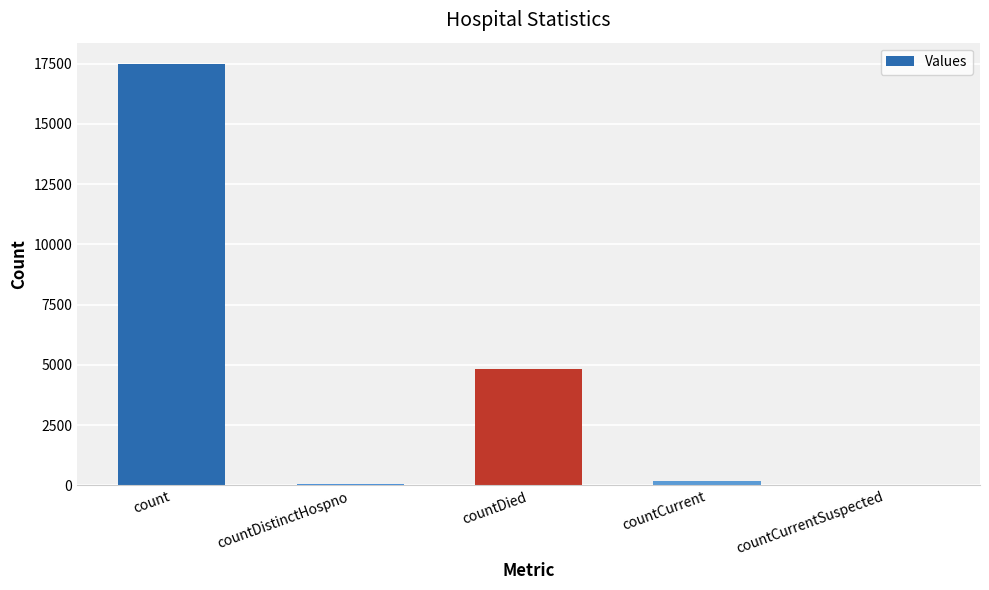

What is the sum of the values at countCurrent and countDistinctHospno?

239